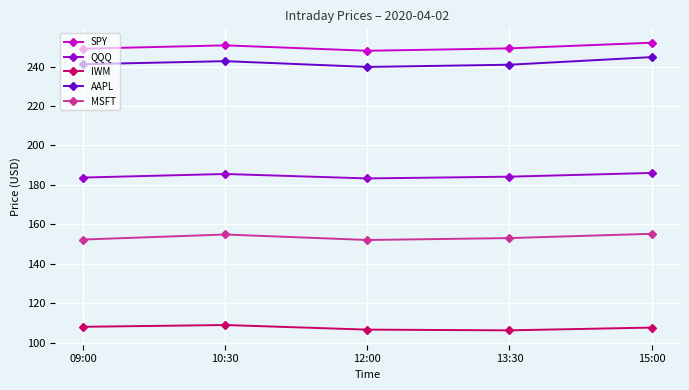

What is the average value of the QQQ series?

184.6